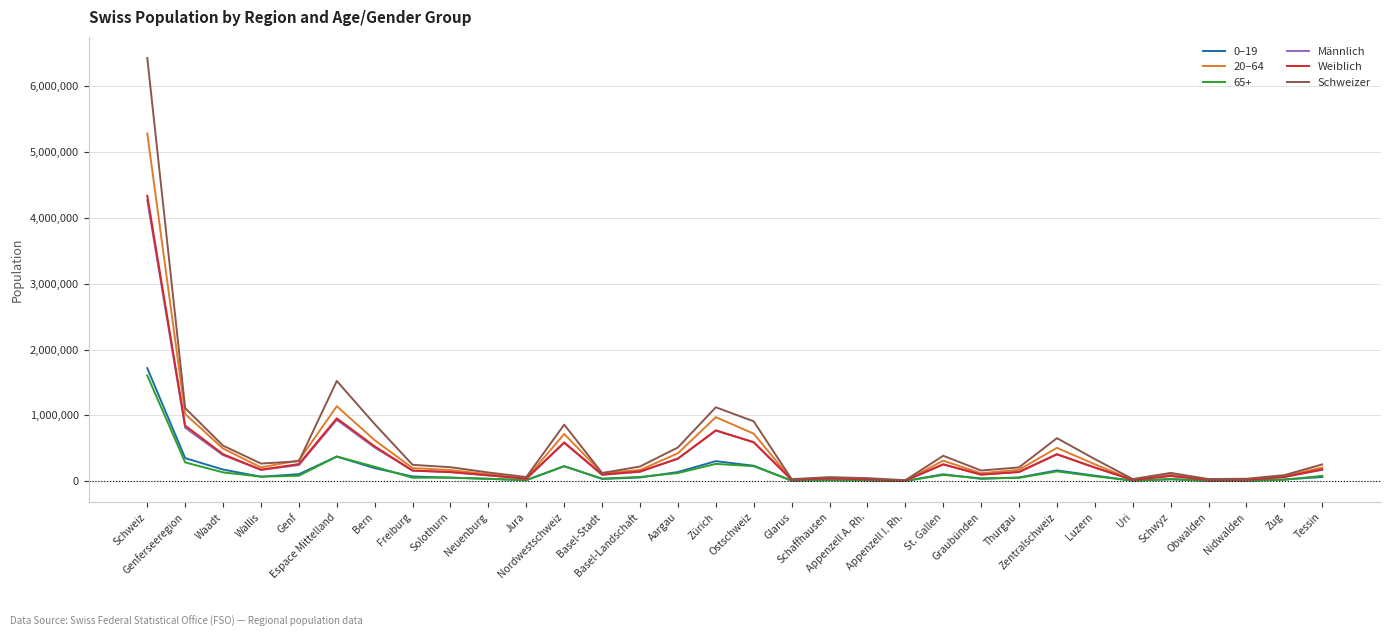

What is the maximum value shown in the chart?

6430658